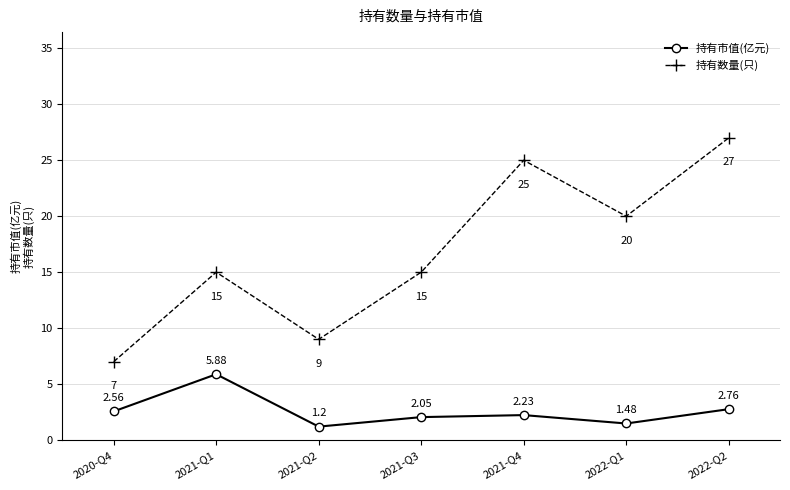

Where is 持有市值(亿元) nearest to the value 3?

2022-Q2